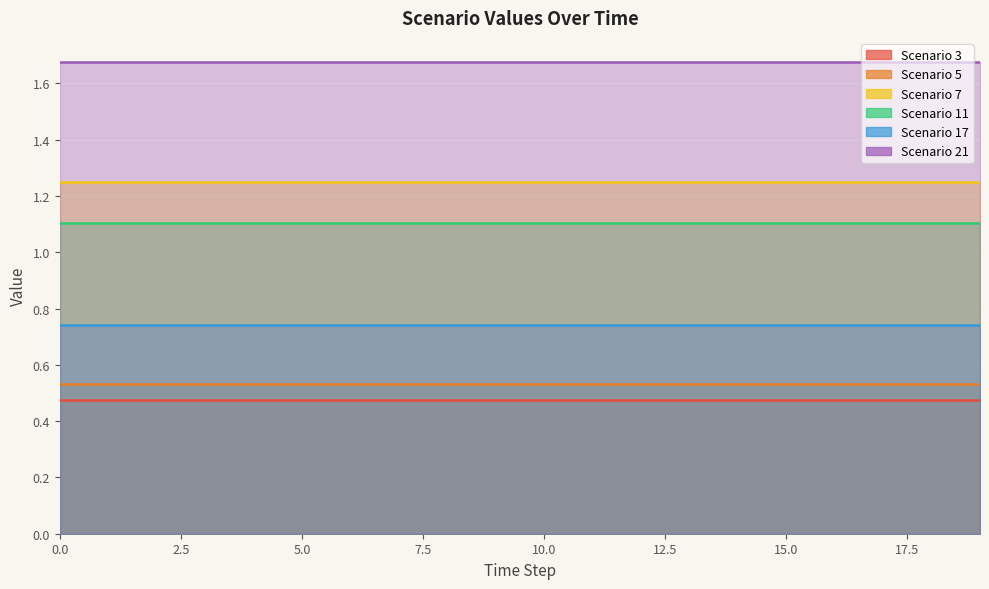

What is the maximum value shown in the chart?

1.7